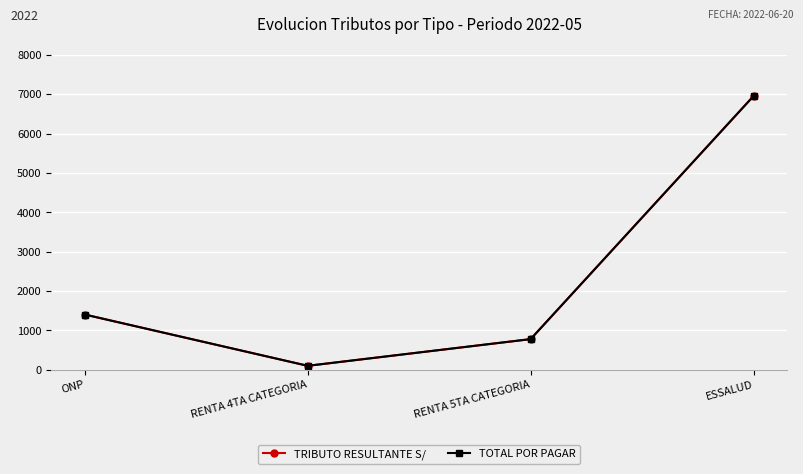

What is the difference between the second highest and second lowest values in the TOTAL POR PAGAR series?

624